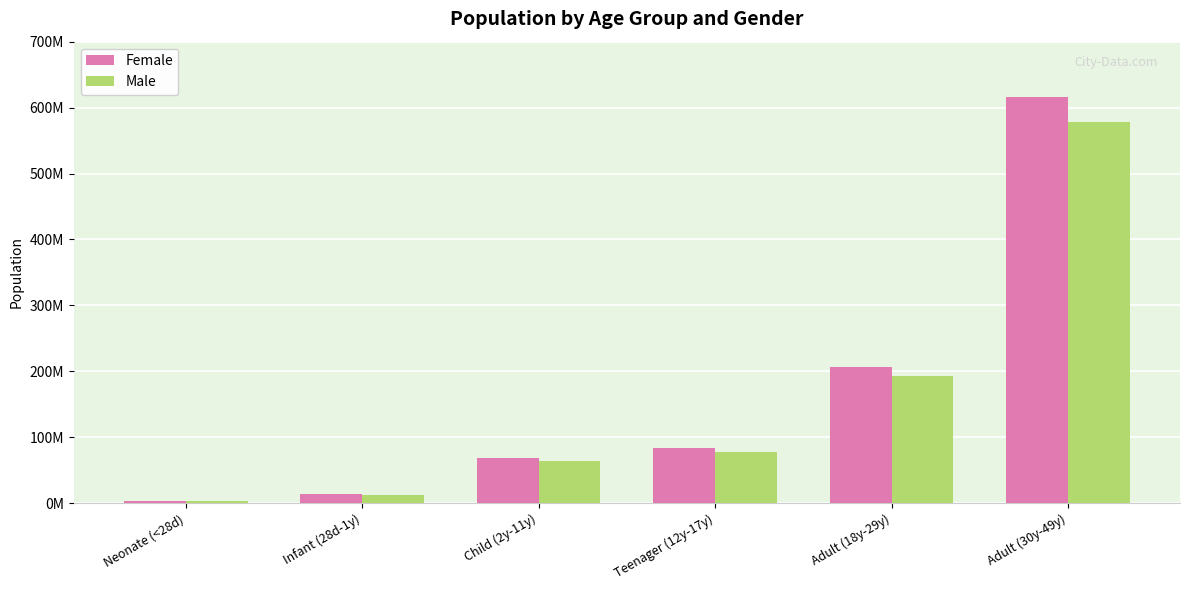

What is the spread (max minus min) of values at Adult (30y-49y)?

39162172.4